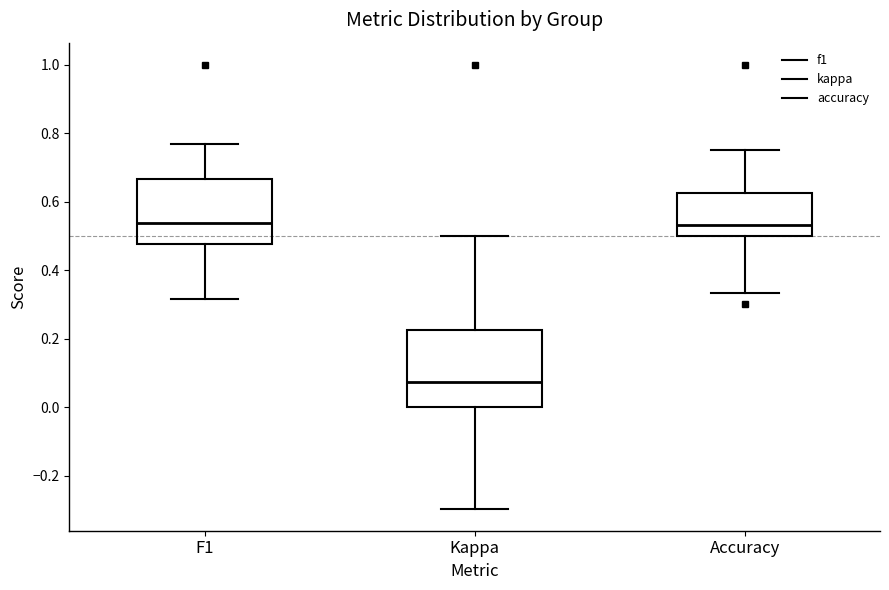

Comparing the boxes themselves (not the whiskers), which one is the tallest?

Kappa